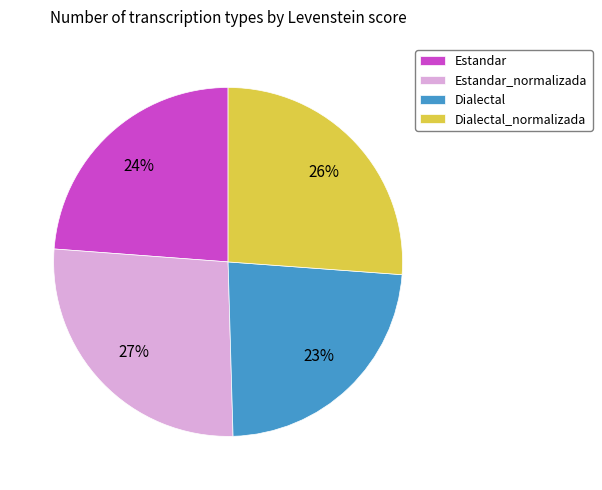

True or false: Dialectal_normalizada accounts for 15% of the total.

False